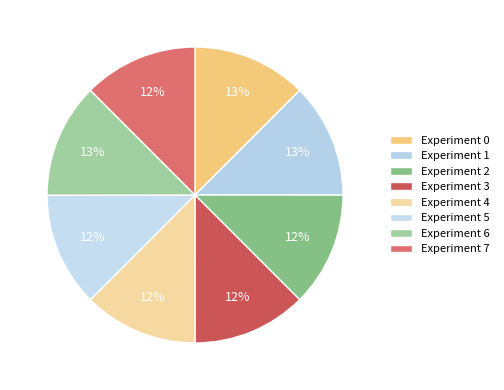

Count the number of slices in the pie.

8